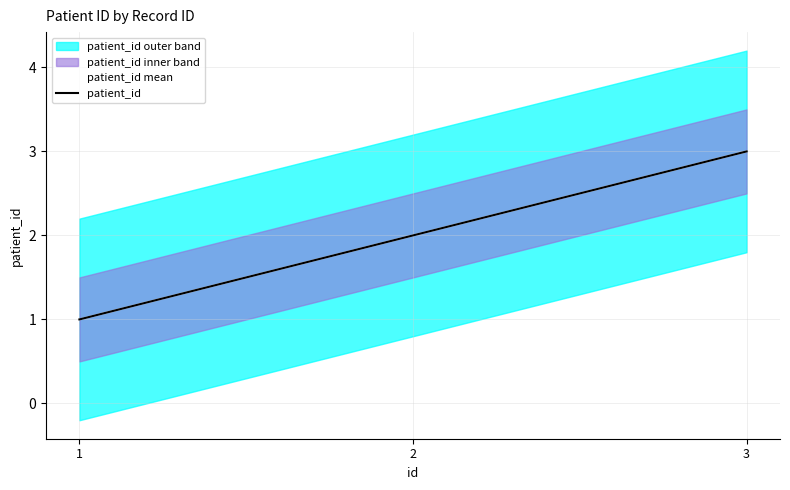

What is the average value of the patient_id mean series?

2